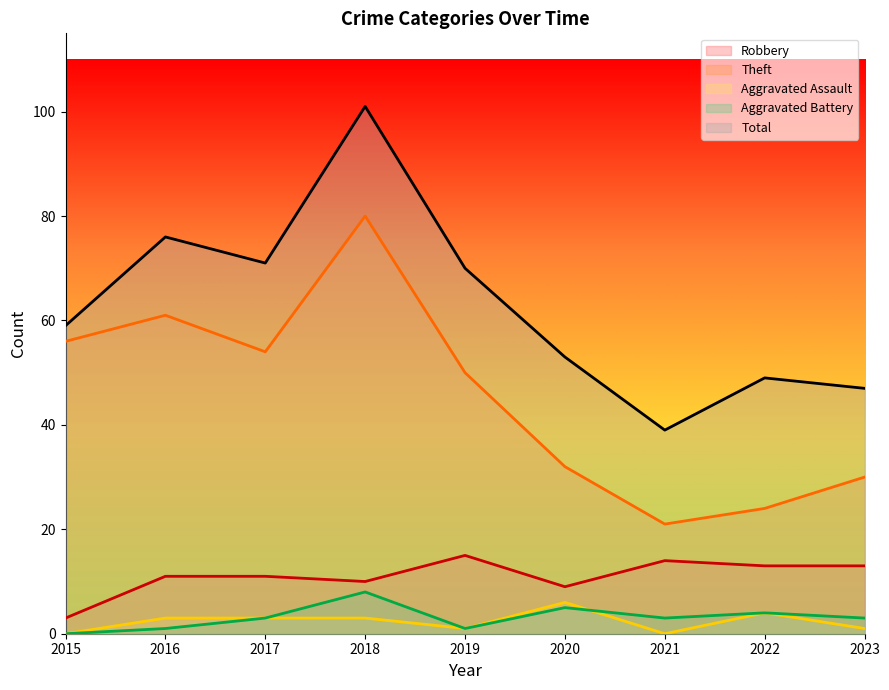

What is the difference between the Robbery values at 2015 and 2018?

7